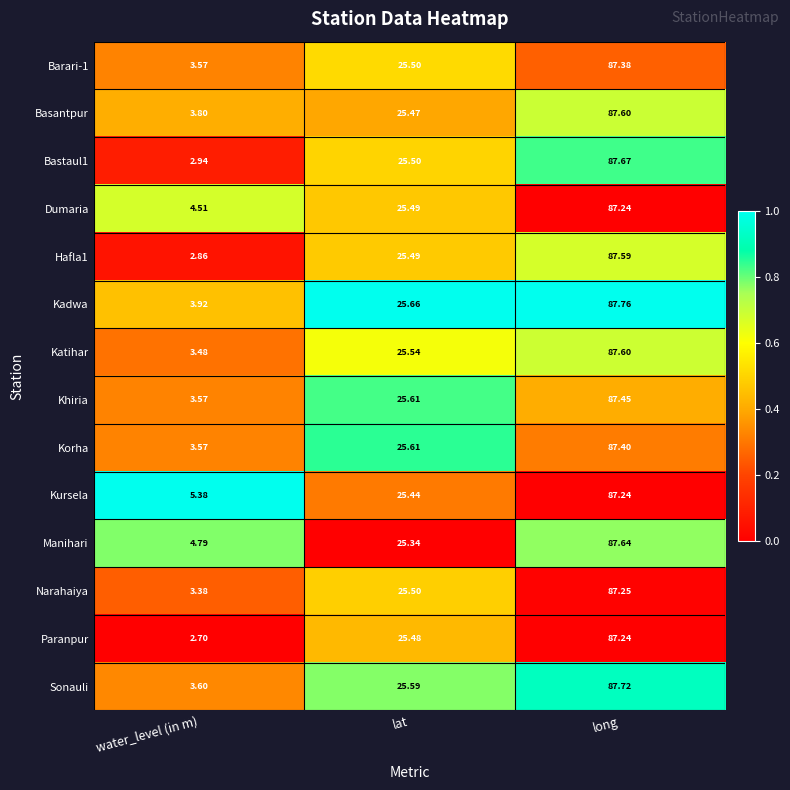

Rank the categories by Barari-1 value from highest to lowest.

long, lat, water_level (in m)